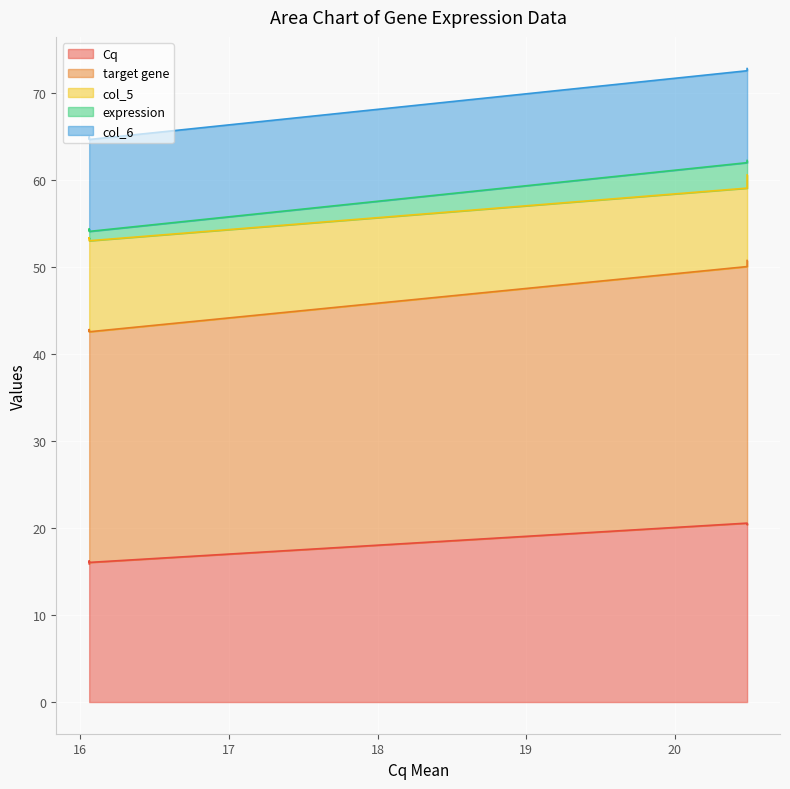

Is it true that col_6 equals 10.6 at 20.486666666666668?

True